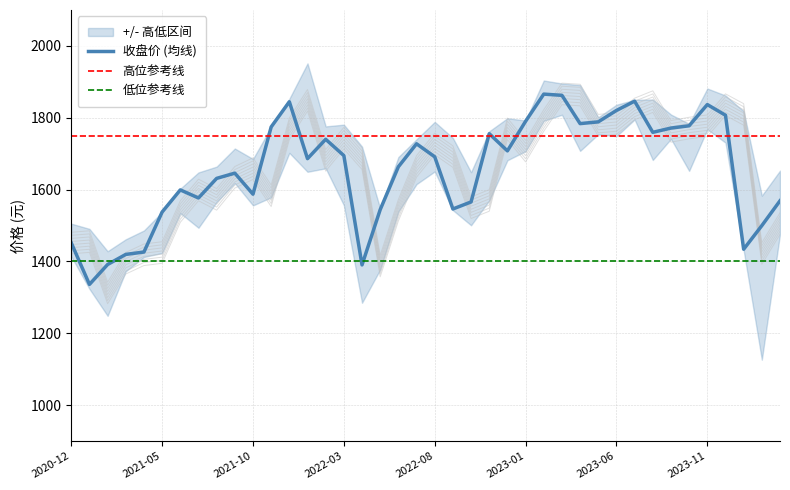

The value of 收盘价 (均线) at 2023-06 is 1820.4. True or false?

True